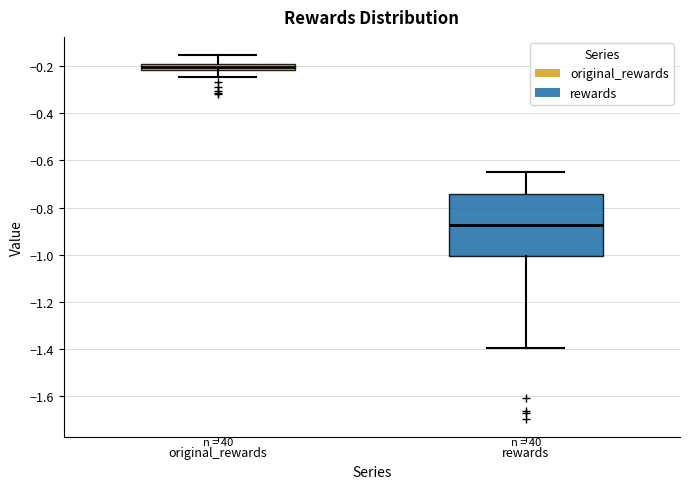

Which box is the tallest, from its lower edge to its upper edge?

rewards